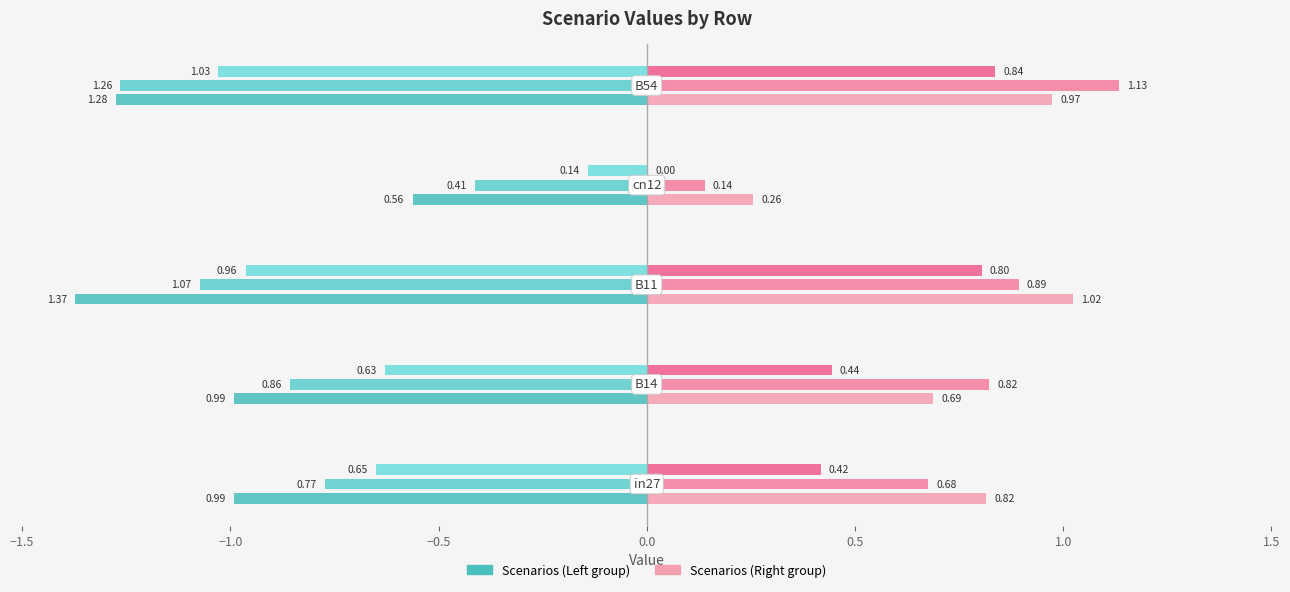

What is the maximum value shown in the chart?

1.4